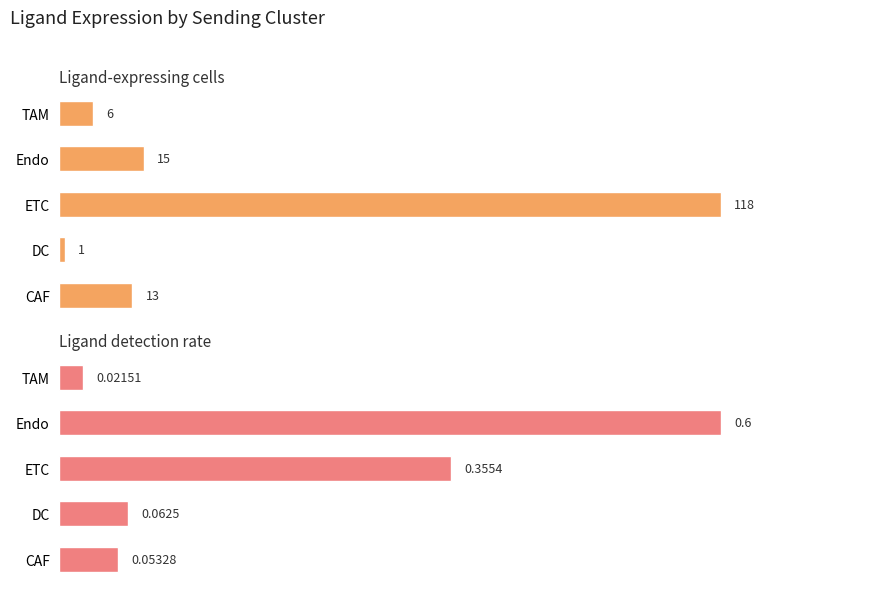

Which series has the widest spread of values?

Ligand-expressing cells